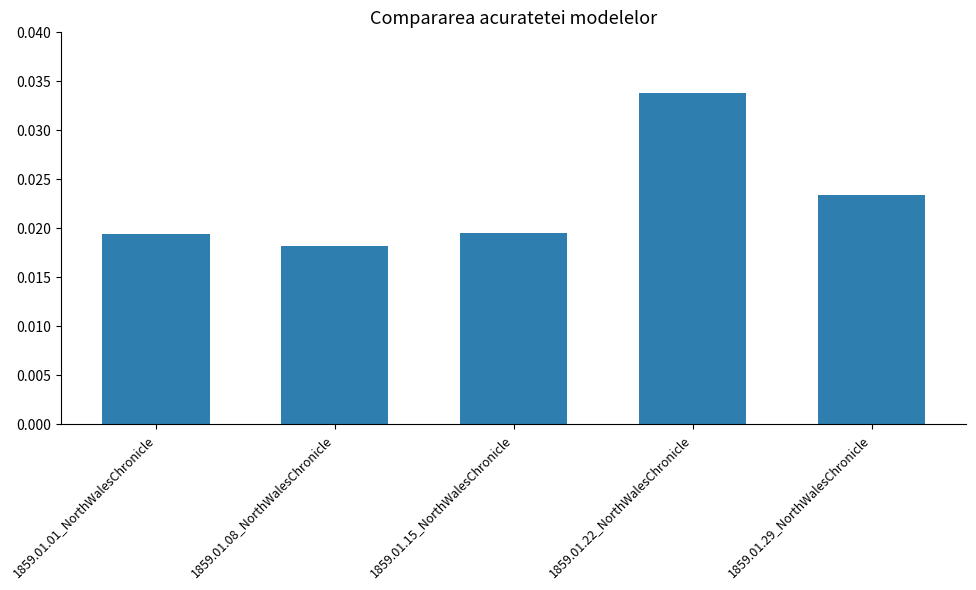

Where is the data nearest to the value 0?

1859.01.08_NorthWalesChronicle